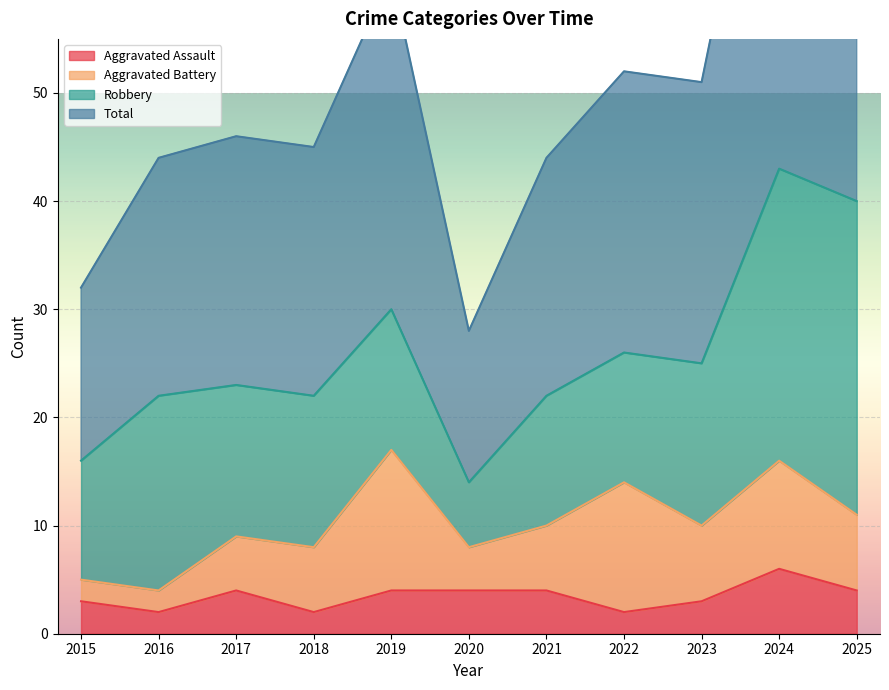

What is the maximum value for Aggravated Assault?

6